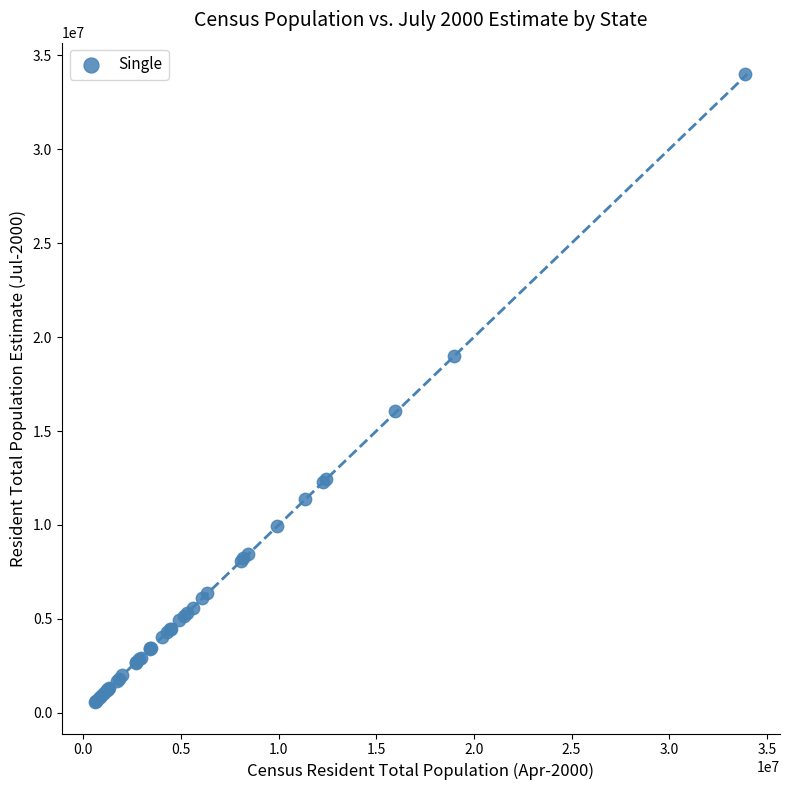

What Y value in the scatter plot is closest to 17285756?

16054328